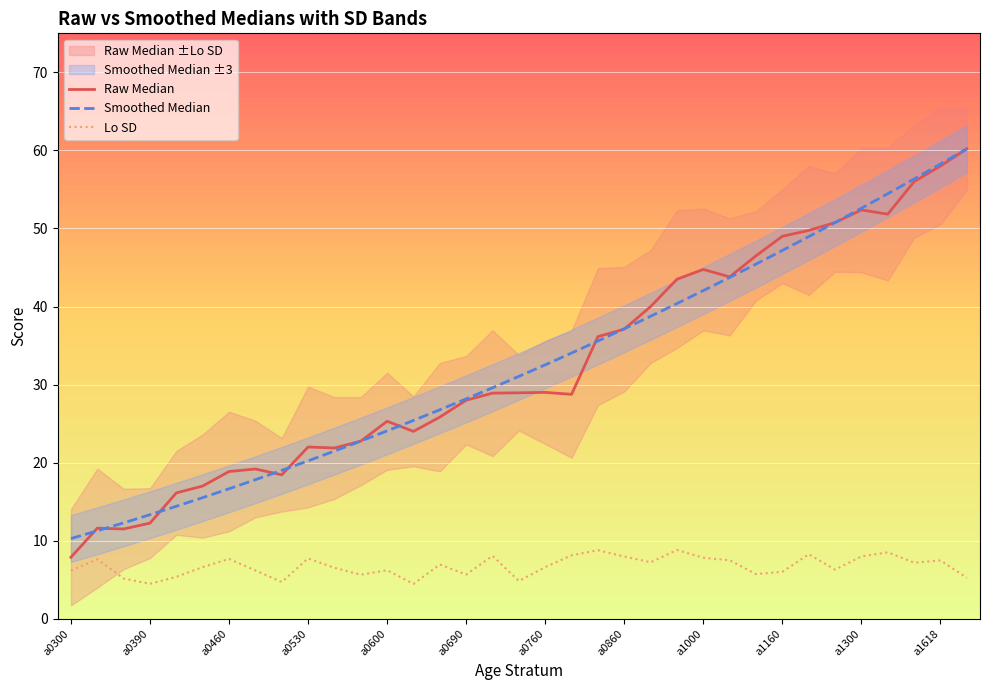

Is it true that Lo SD equals 7.7 at a0460?

True